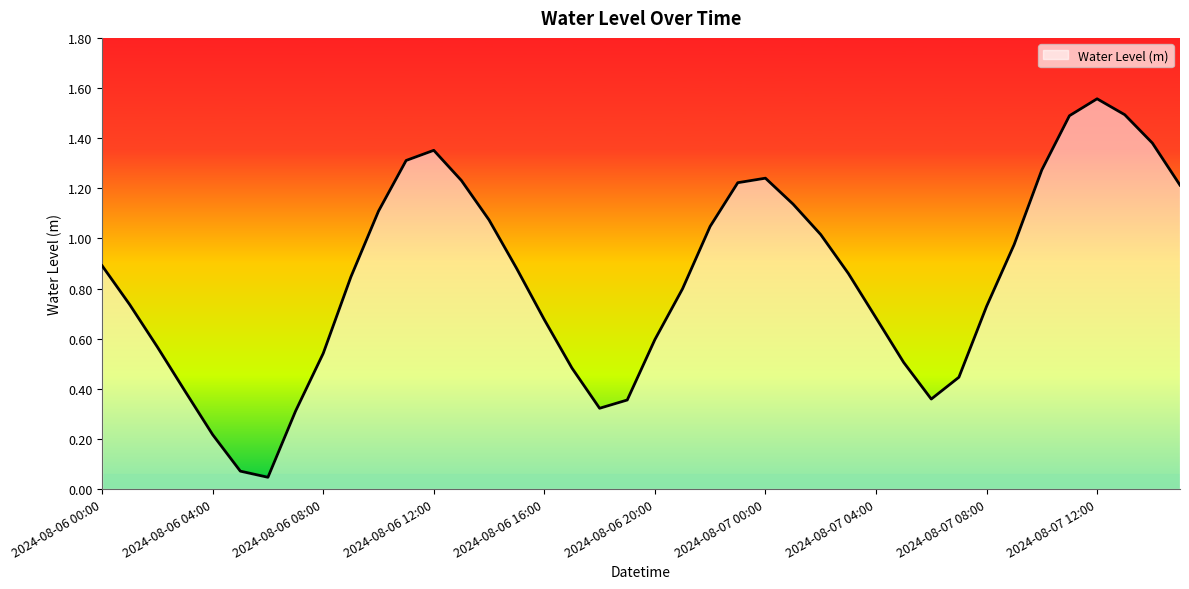

Does the chart have visible grid lines?

No